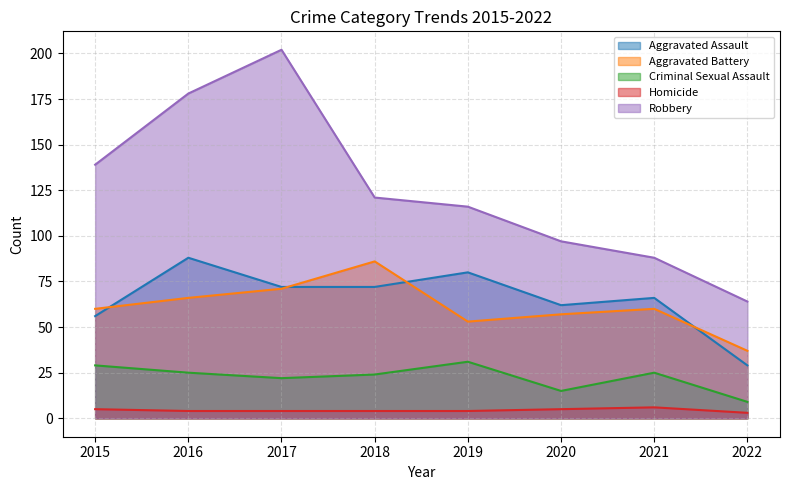

How many interior local peaks does the Homicide series have?

1